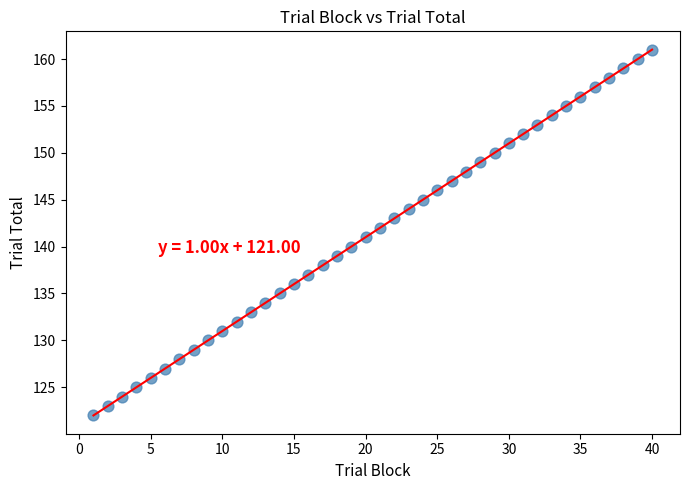

What is the range of Y values (max minus min)?

39